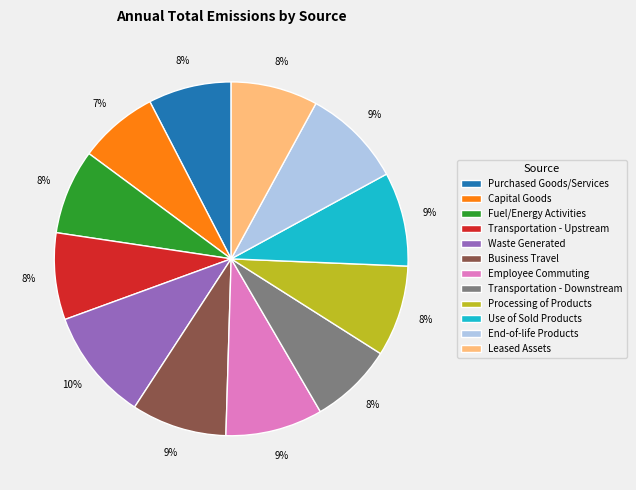

How many segments does this pie chart have?

12